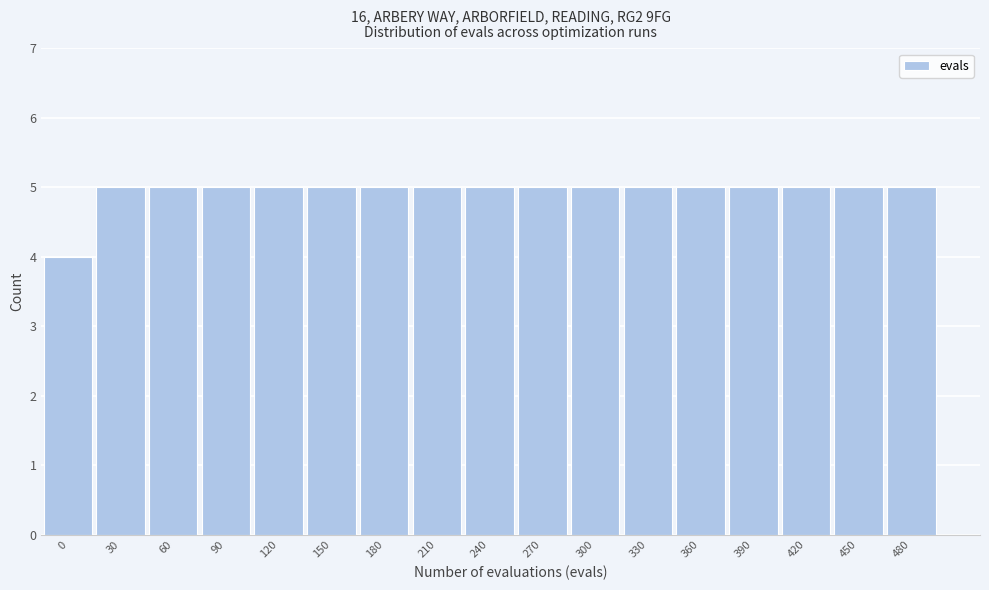

Reading left to right, extract all data points from this chart.

4	5	5	5	5	5	5	5	5	5	5	5	5	5	5	5	5